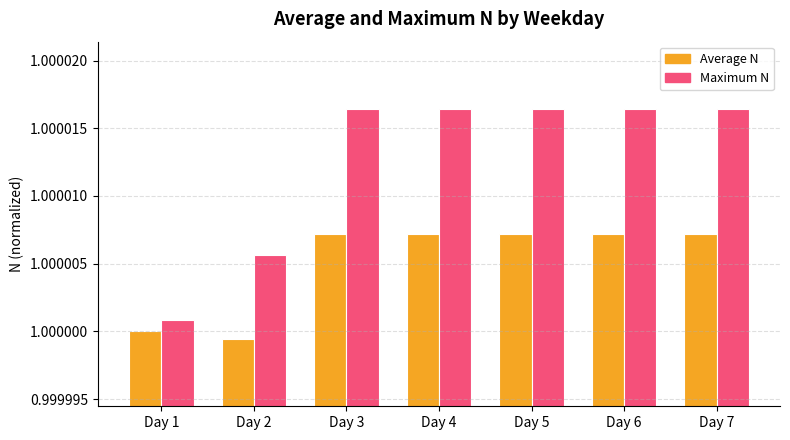

Which series has the largest range (max minus min)?

Maximum N